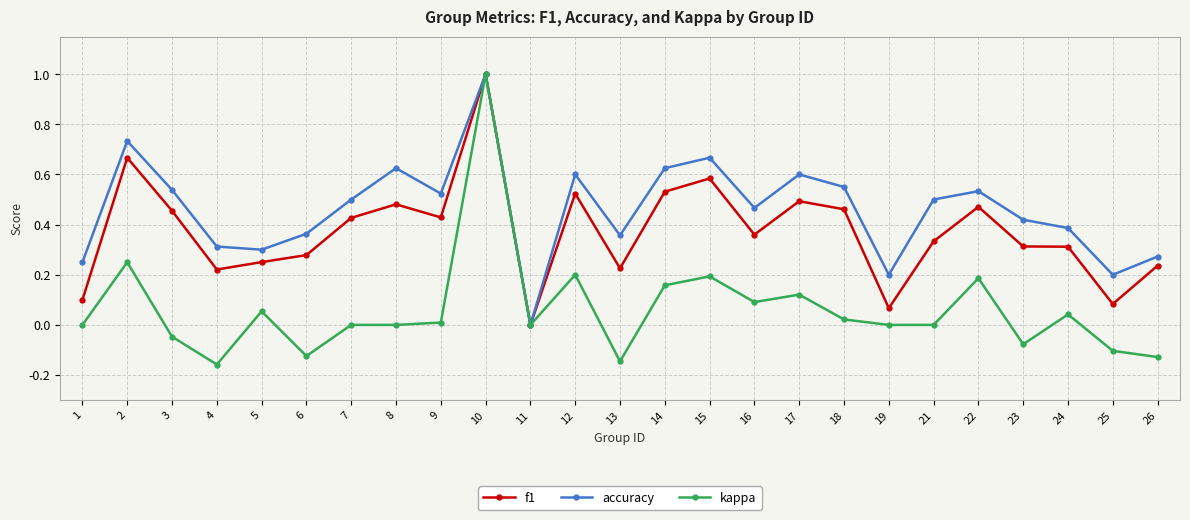

Is it true that accuracy equals 0.5 at 16?

True